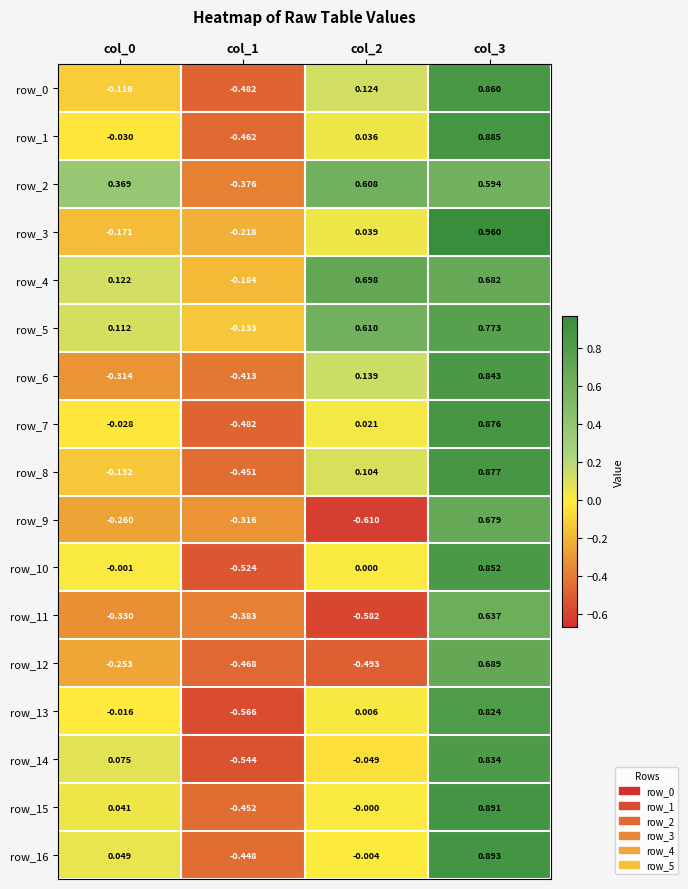

Is the value of row_7 at col_2 greater than the value of row_0 at col_0?

Yes